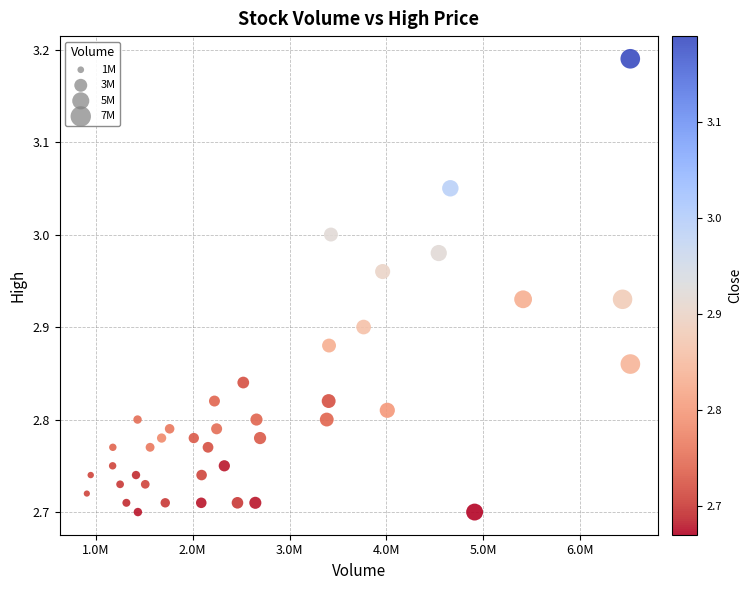

What is the range of X values (max minus min)?

5614870.0